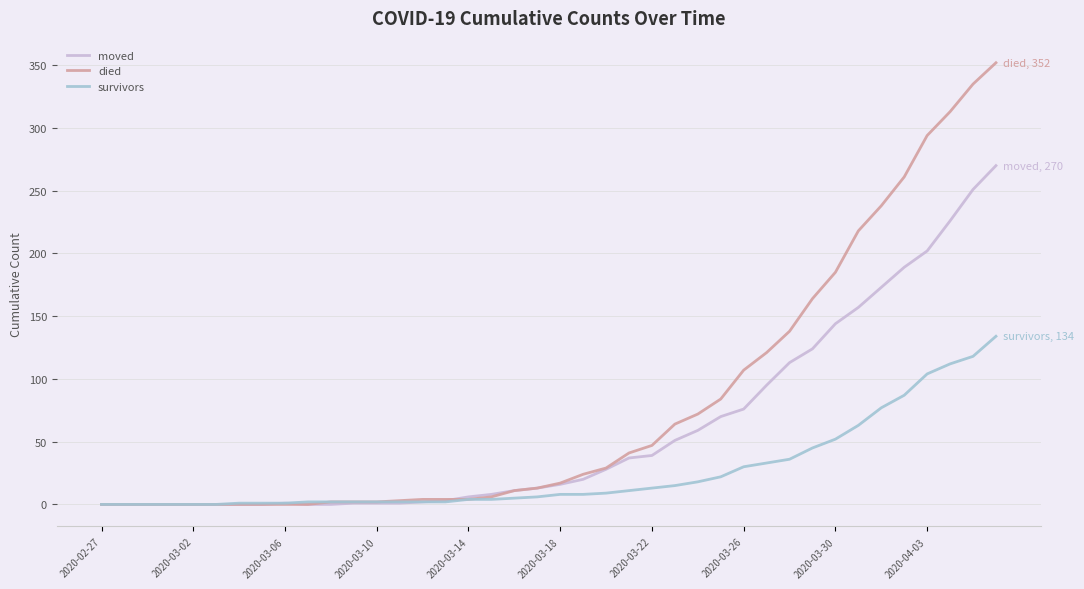

Which series has the widest spread of values?

died